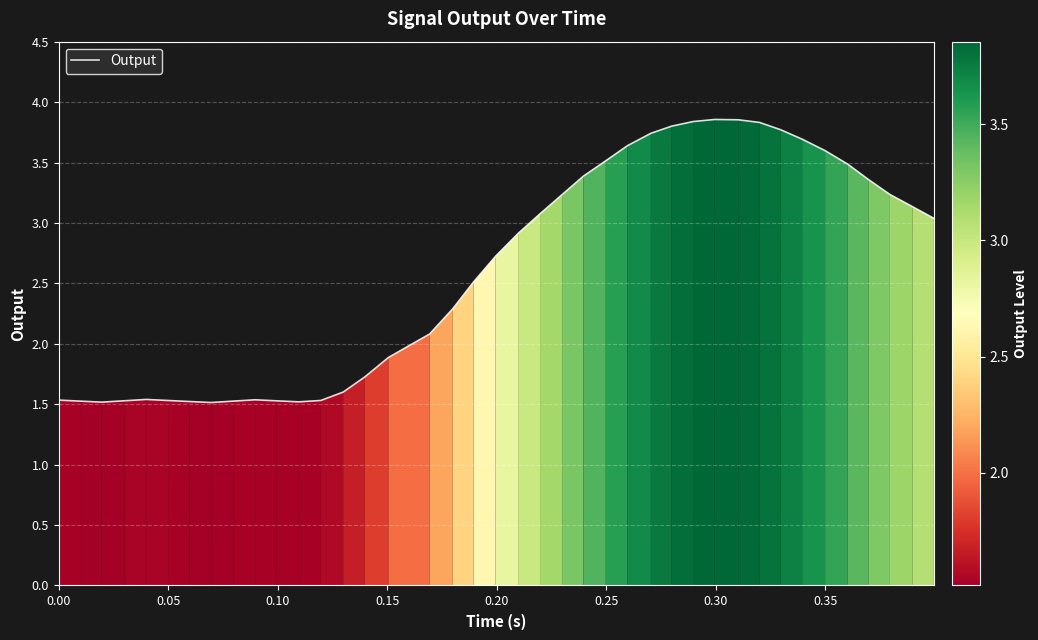

What is the minimum value shown in the chart?

1.5